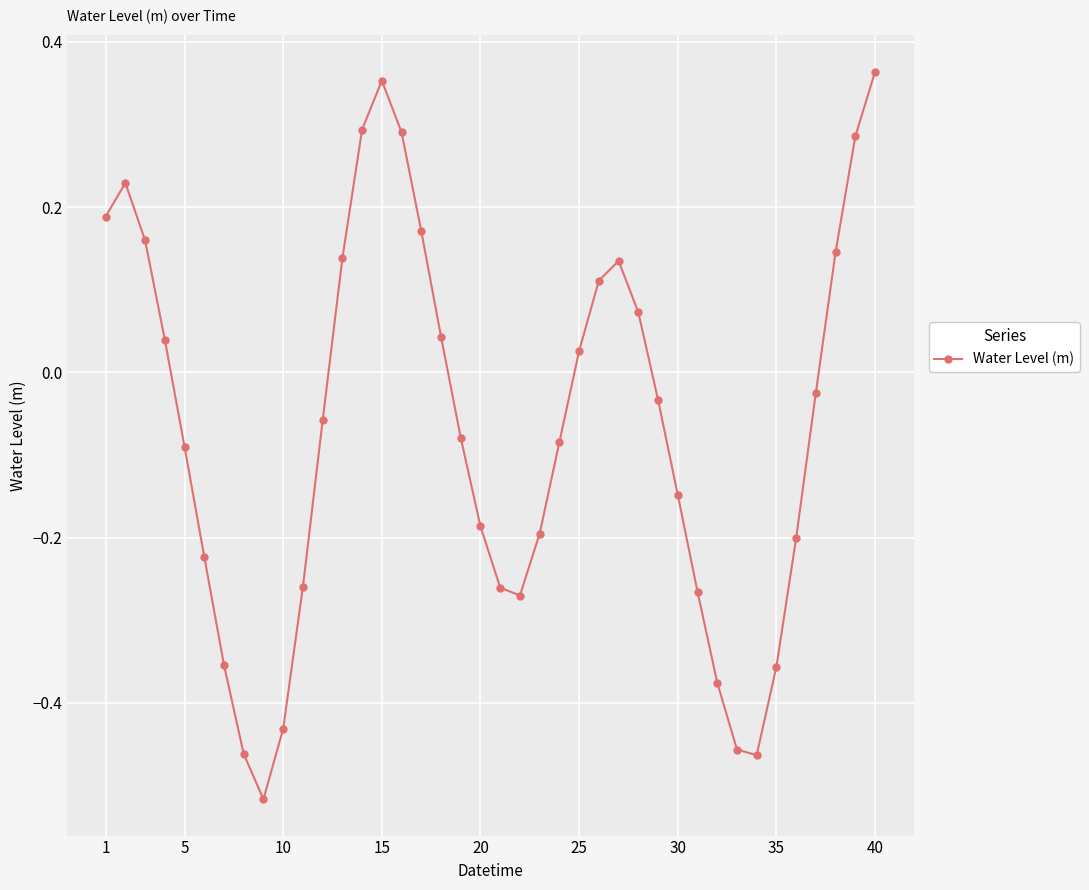

What is the difference between the maximum and minimum values?

0.9